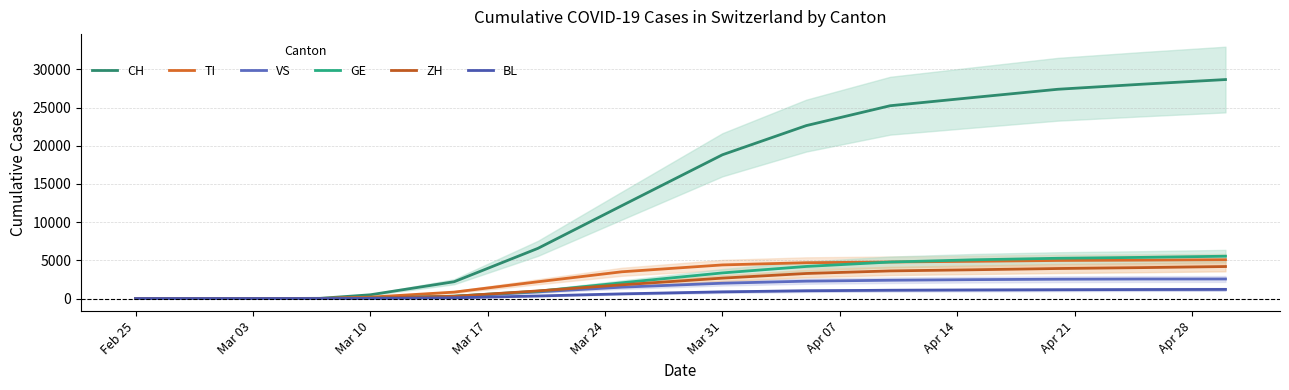

Which series has the widest spread of values?

CH